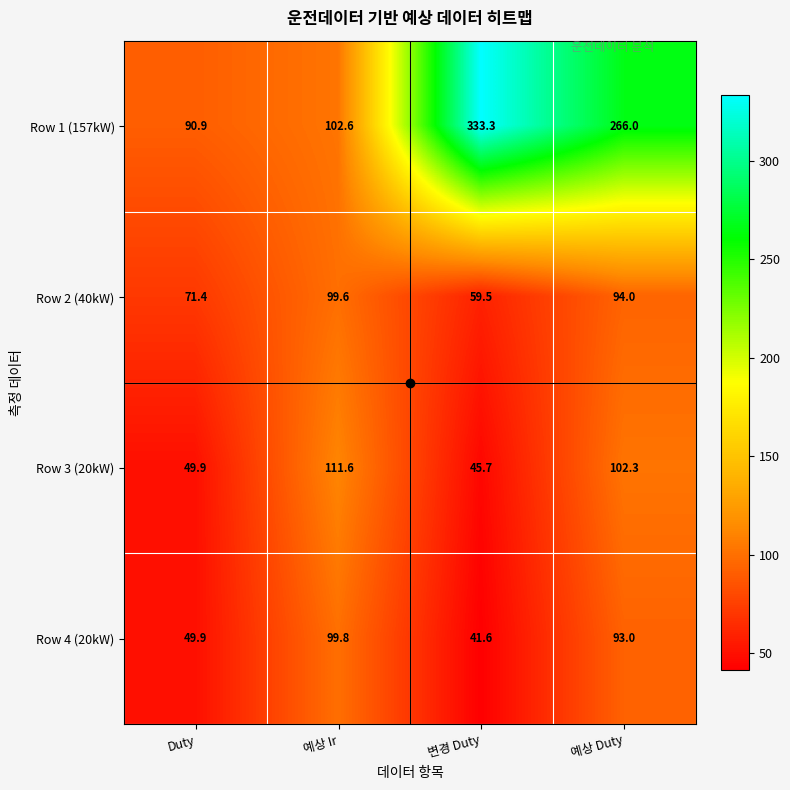

The value of Row 4 (20kW) at Duty is 33.9. True or false?

False